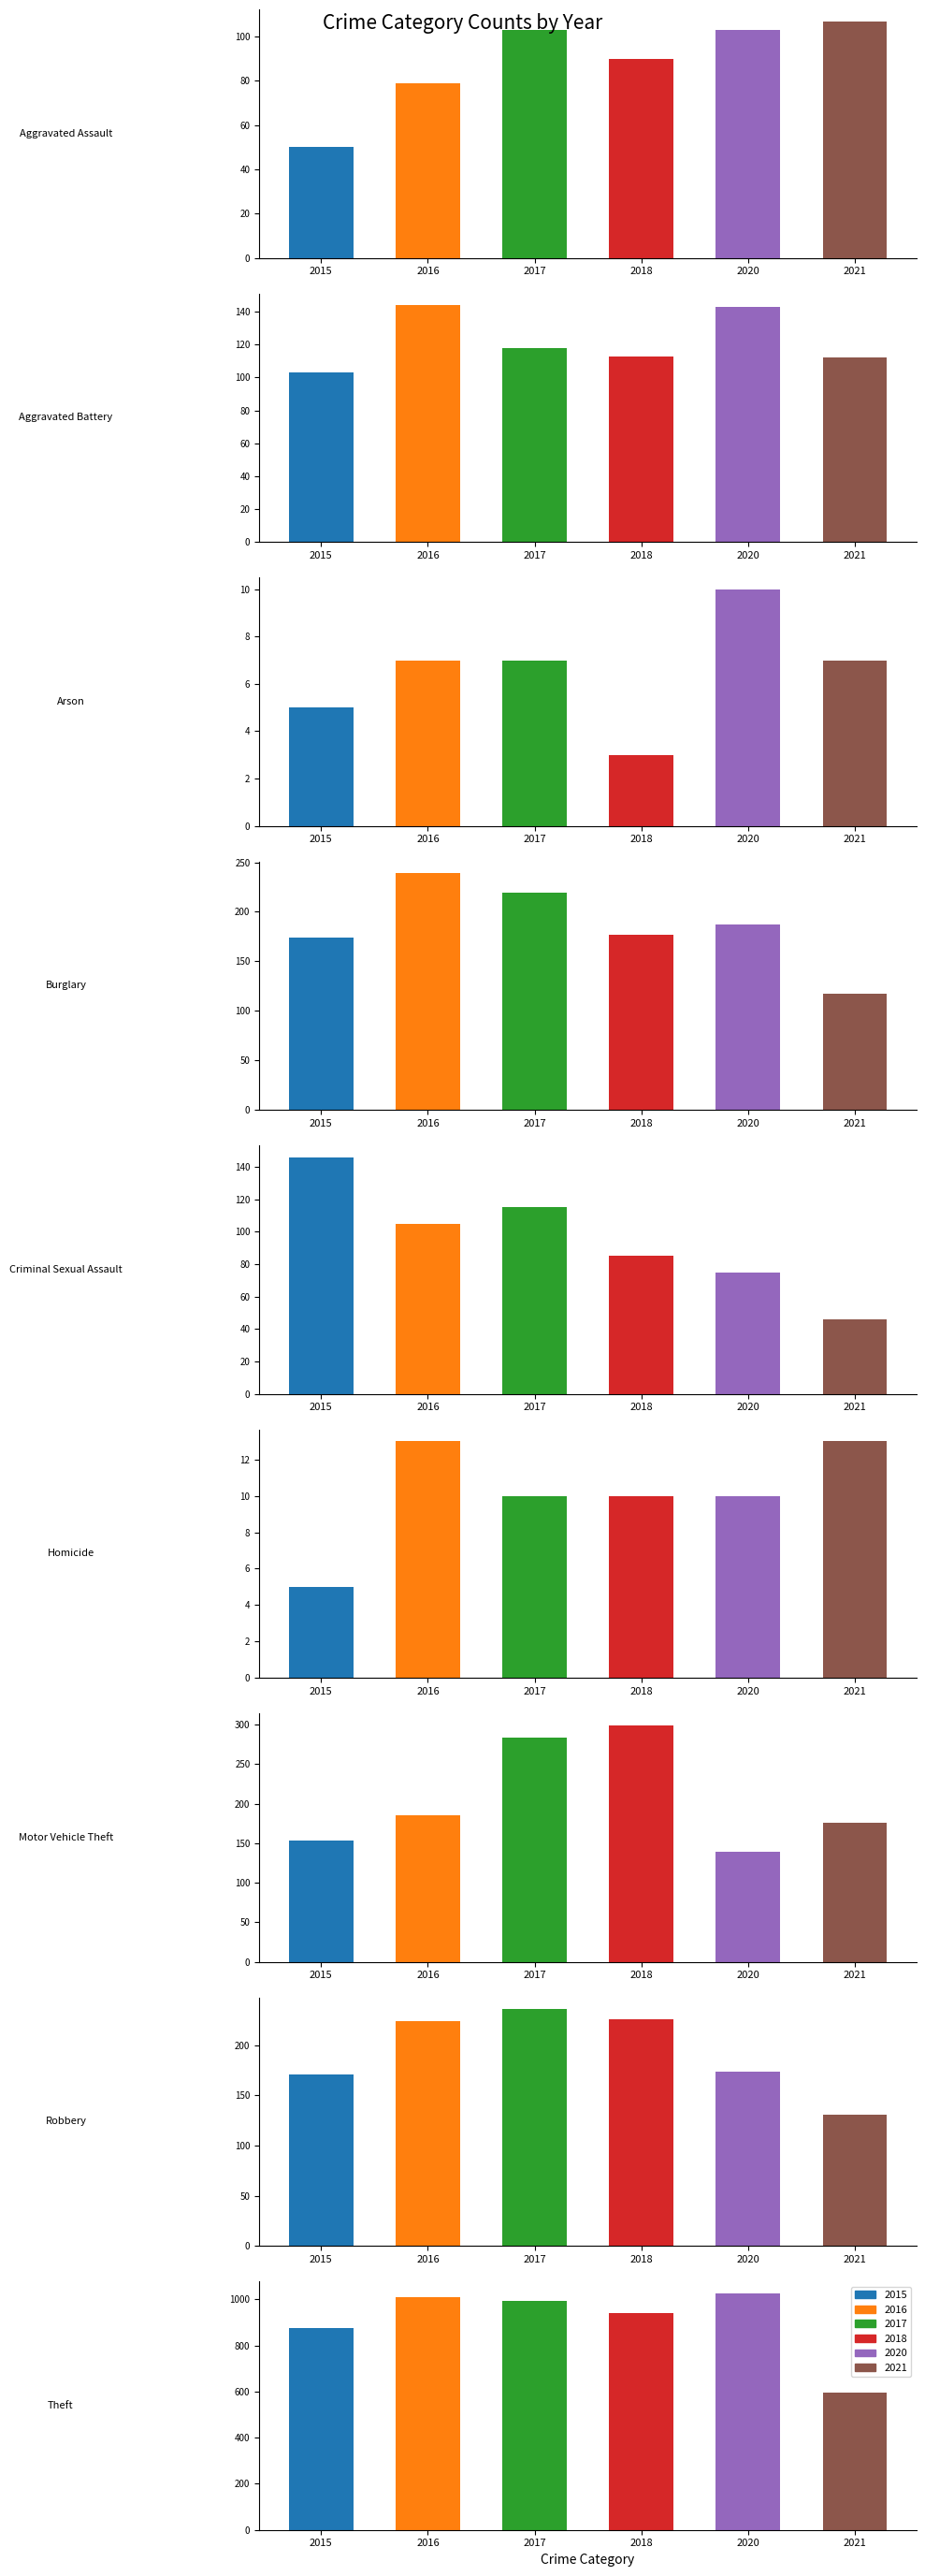

Which category has the lowest value across all series?

Arson